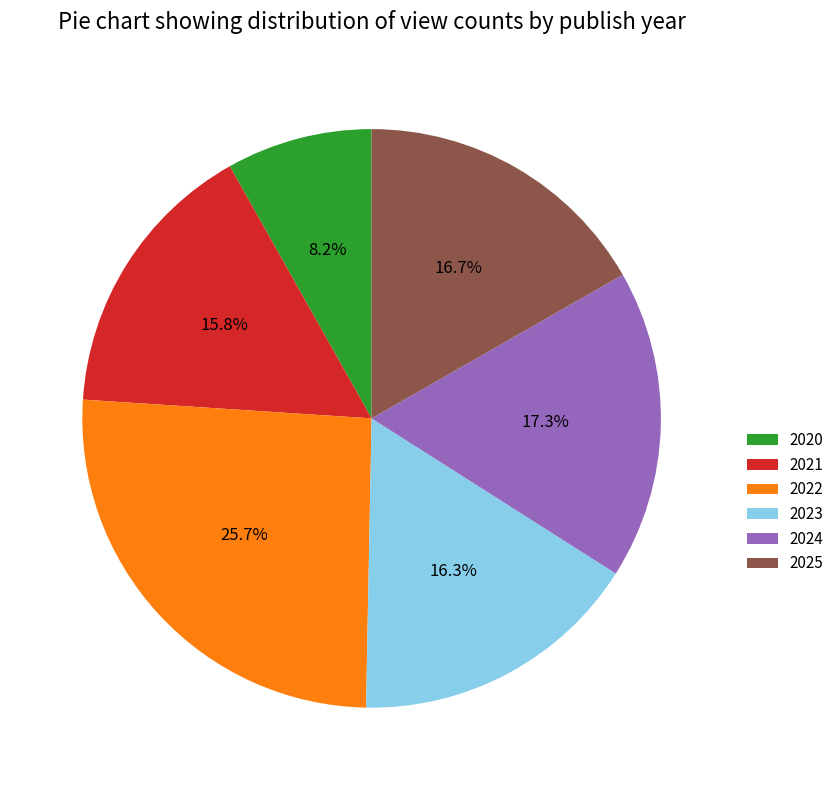

Approximately how many times larger is the value at 2024 compared to 2025?

1.0